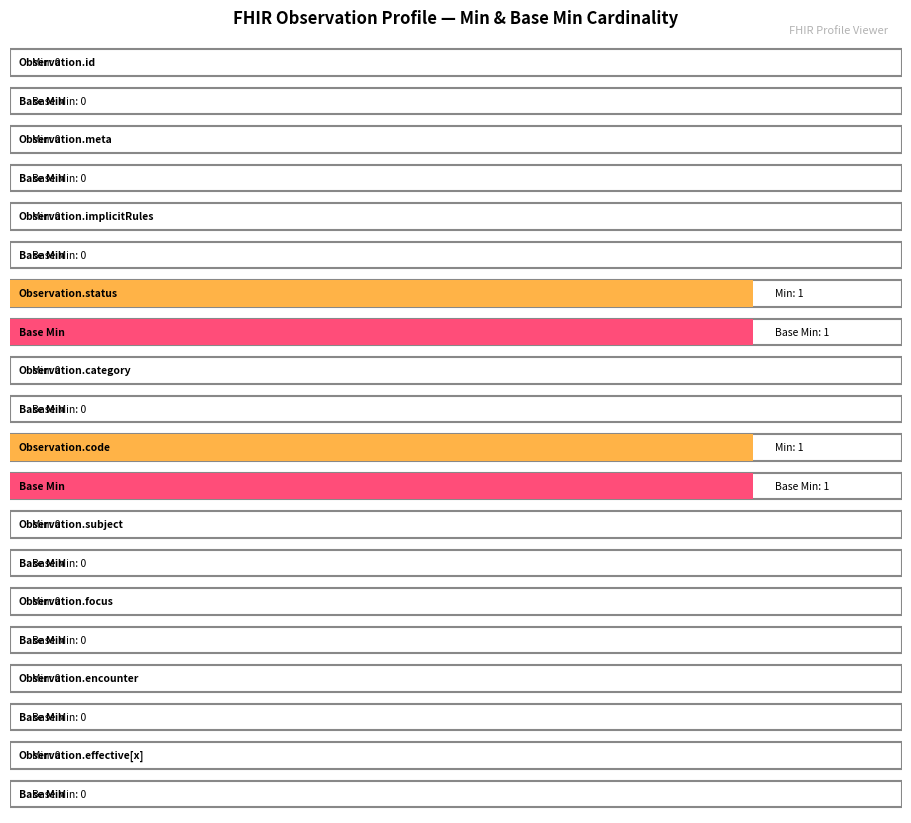

What is the sum of all Base Min values?

2